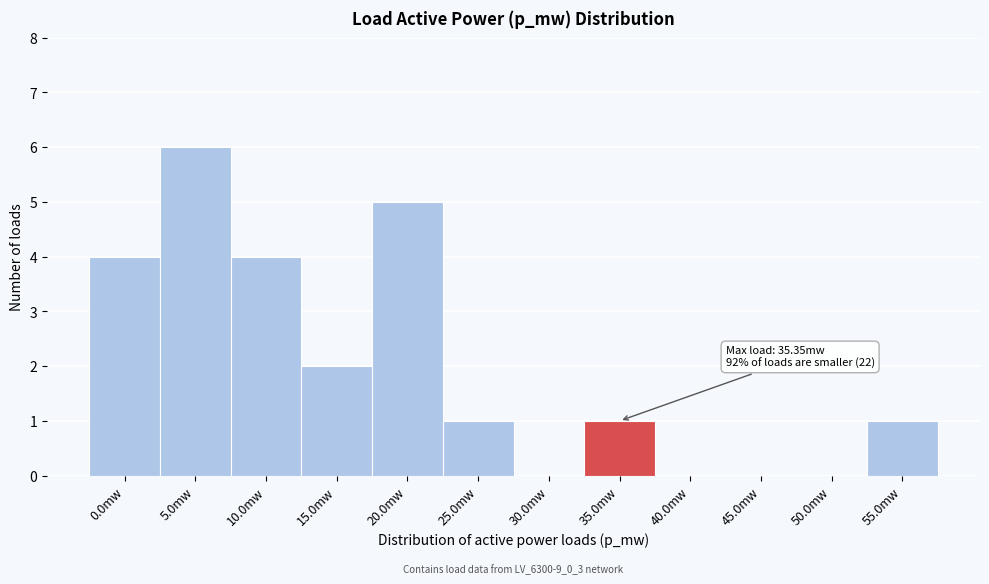

Reading right to left, transcribe all the data shown in this chart.

55.0mw=1	50.0mw=0	45.0mw=0	40.0mw=0	35.0mw=1	30.0mw=0	25.0mw=1	20.0mw=5	15.0mw=2	10.0mw=4	5.0mw=6	0.0mw=4